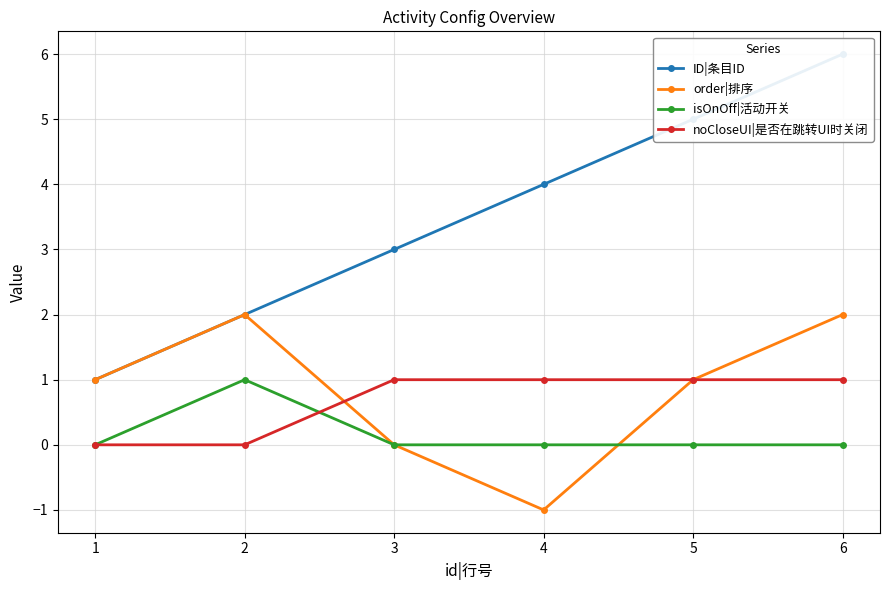

What is the average value of the order|排序 series?

1